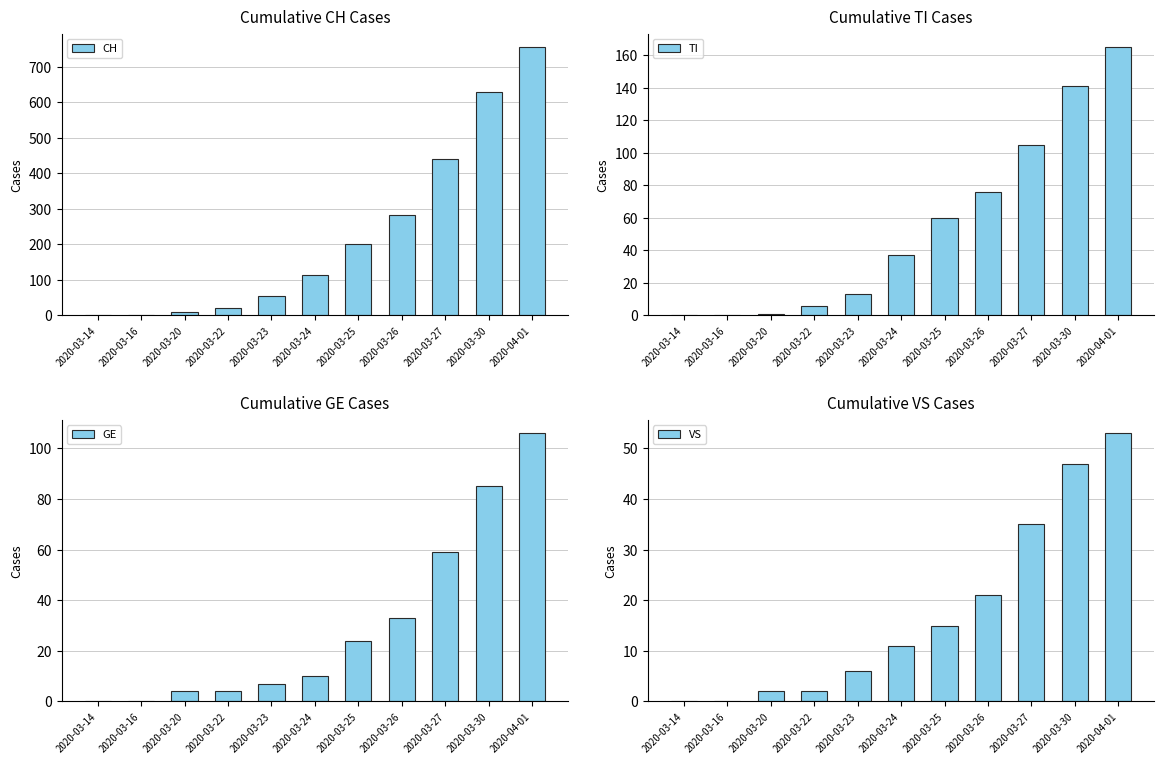

Reading left to right, list all the values displayed in this chart.

CH: 0	2	10	22	56	114	201	283	441	630	756
TI: 0	0	1	6	13	37	60	76	105	141	165
GE: 0	0	4	4	7	10	24	33	59	85	106
VS: 0	0	2	2	6	11	15	21	35	47	53